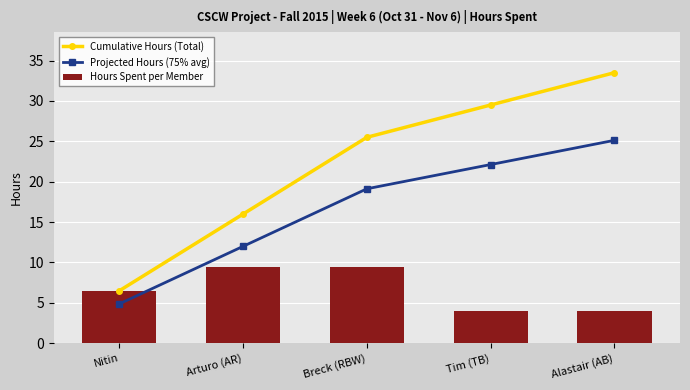

What is the average value of the Projected Hours (75% avg) series?

16.6